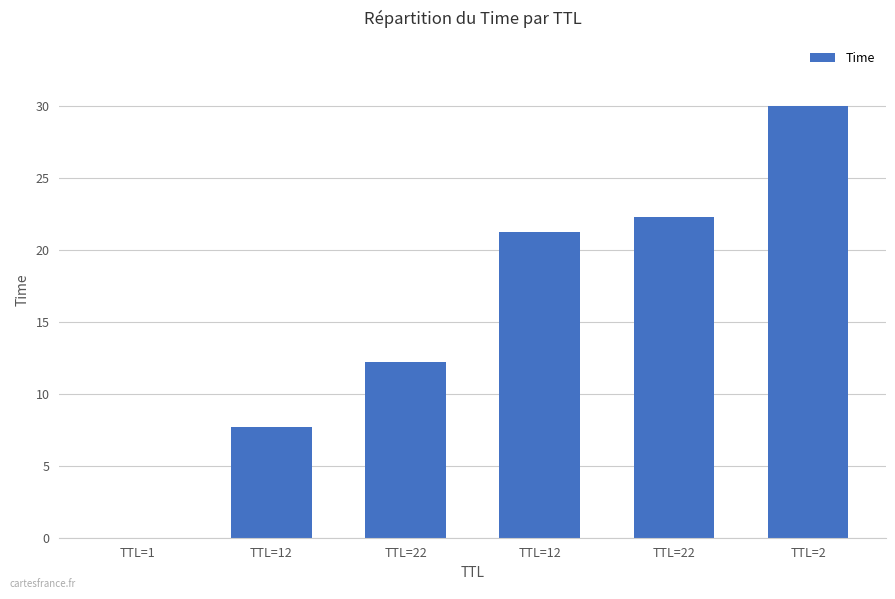

What is the sum of all values?

93.4